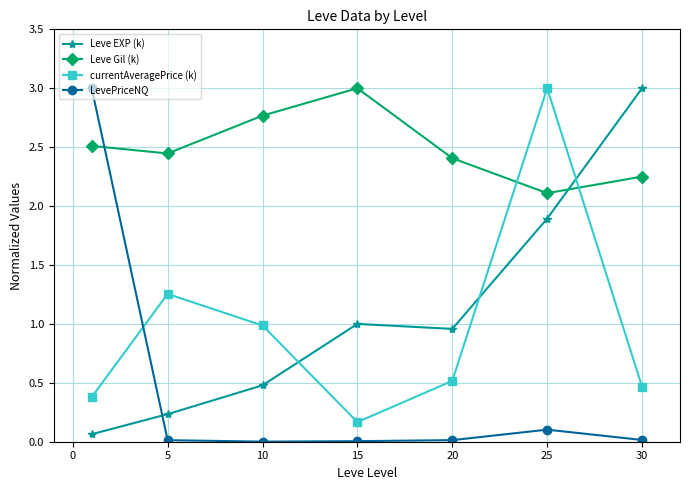

What is the highest value of the Leve Gil (k) series?

3.0